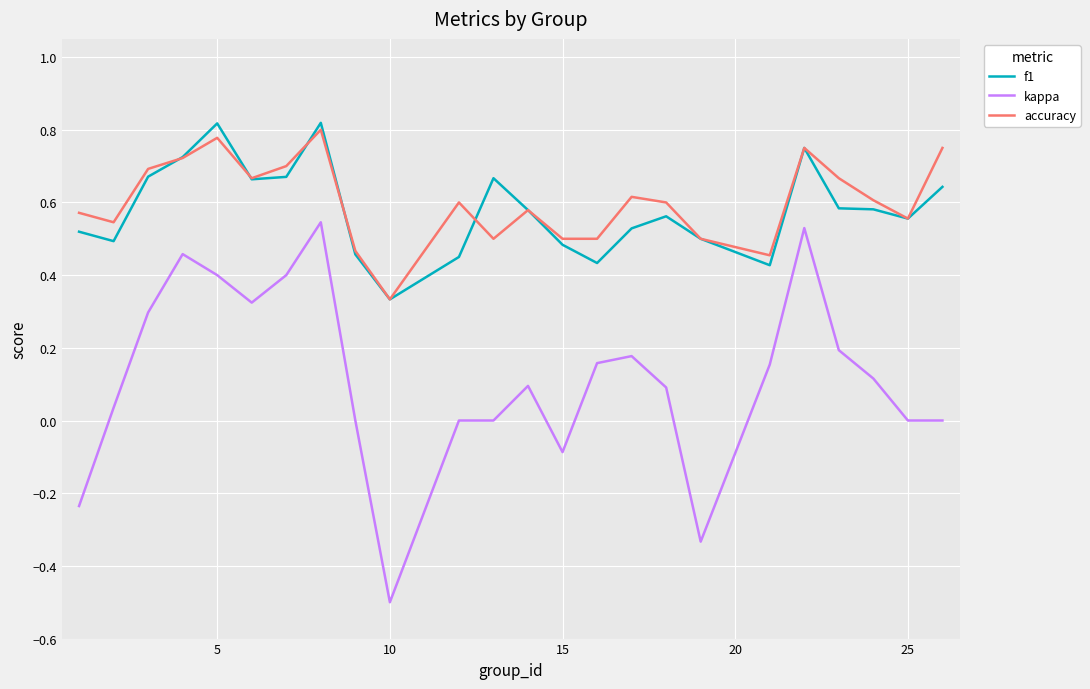

True or false: f1 and kappa intersect in this chart.

False